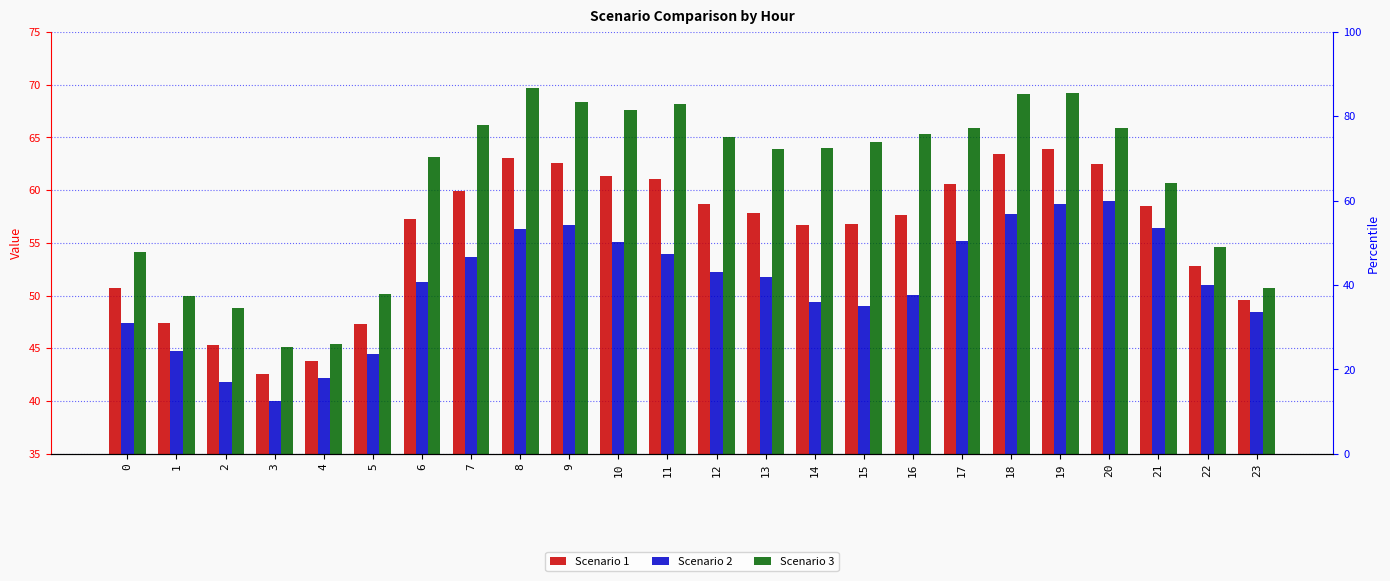

The value of Scenario 3 at 9 is 104.6. True or false?

False